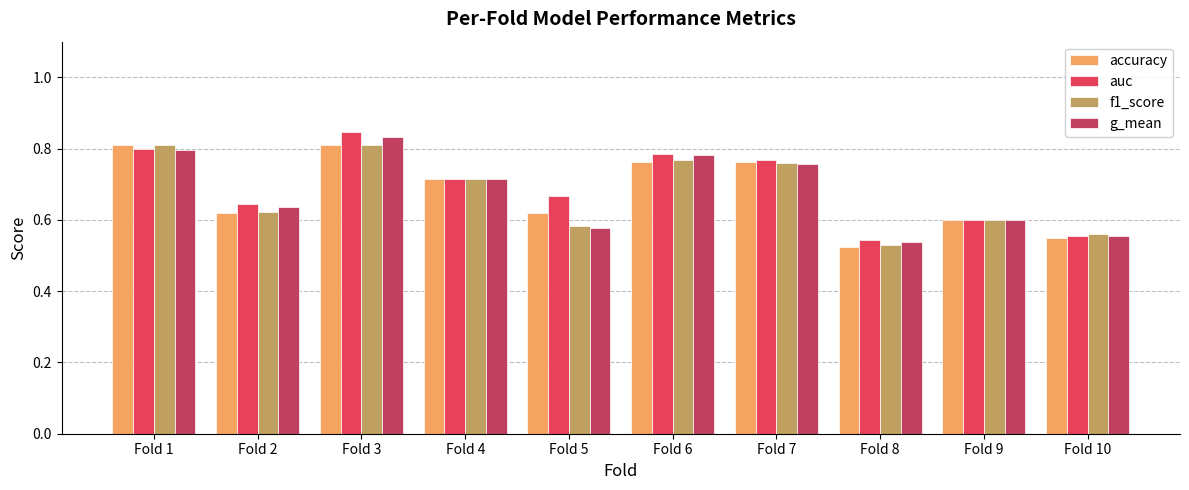

The value of f1_score at Fold 6 is 0.8. True or false?

True